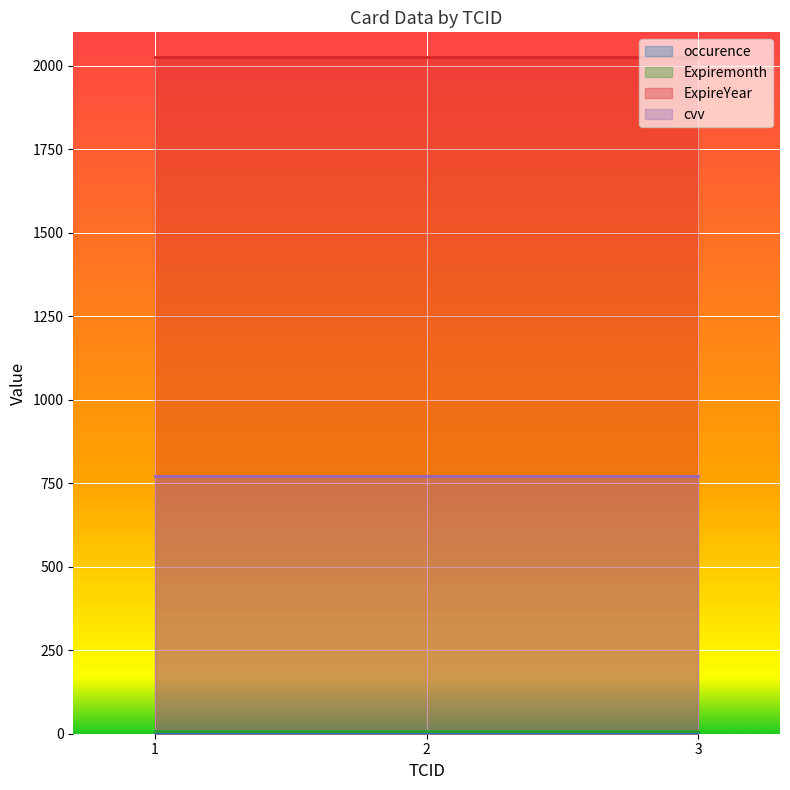

The value of Expiremonth at 3 is 4. True or false?

False